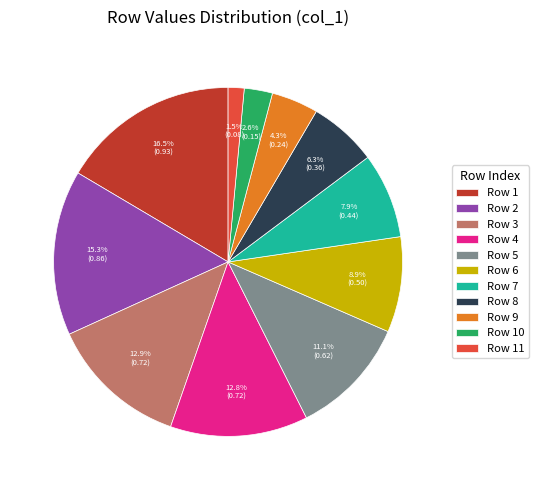

How many slices are in this pie chart?

11